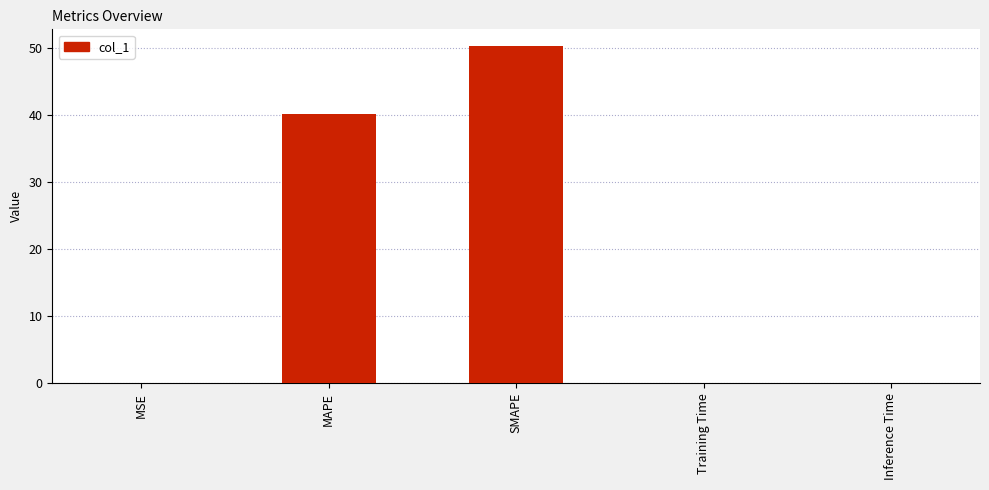

The value at SMAPE is 22.4. True or false?

False